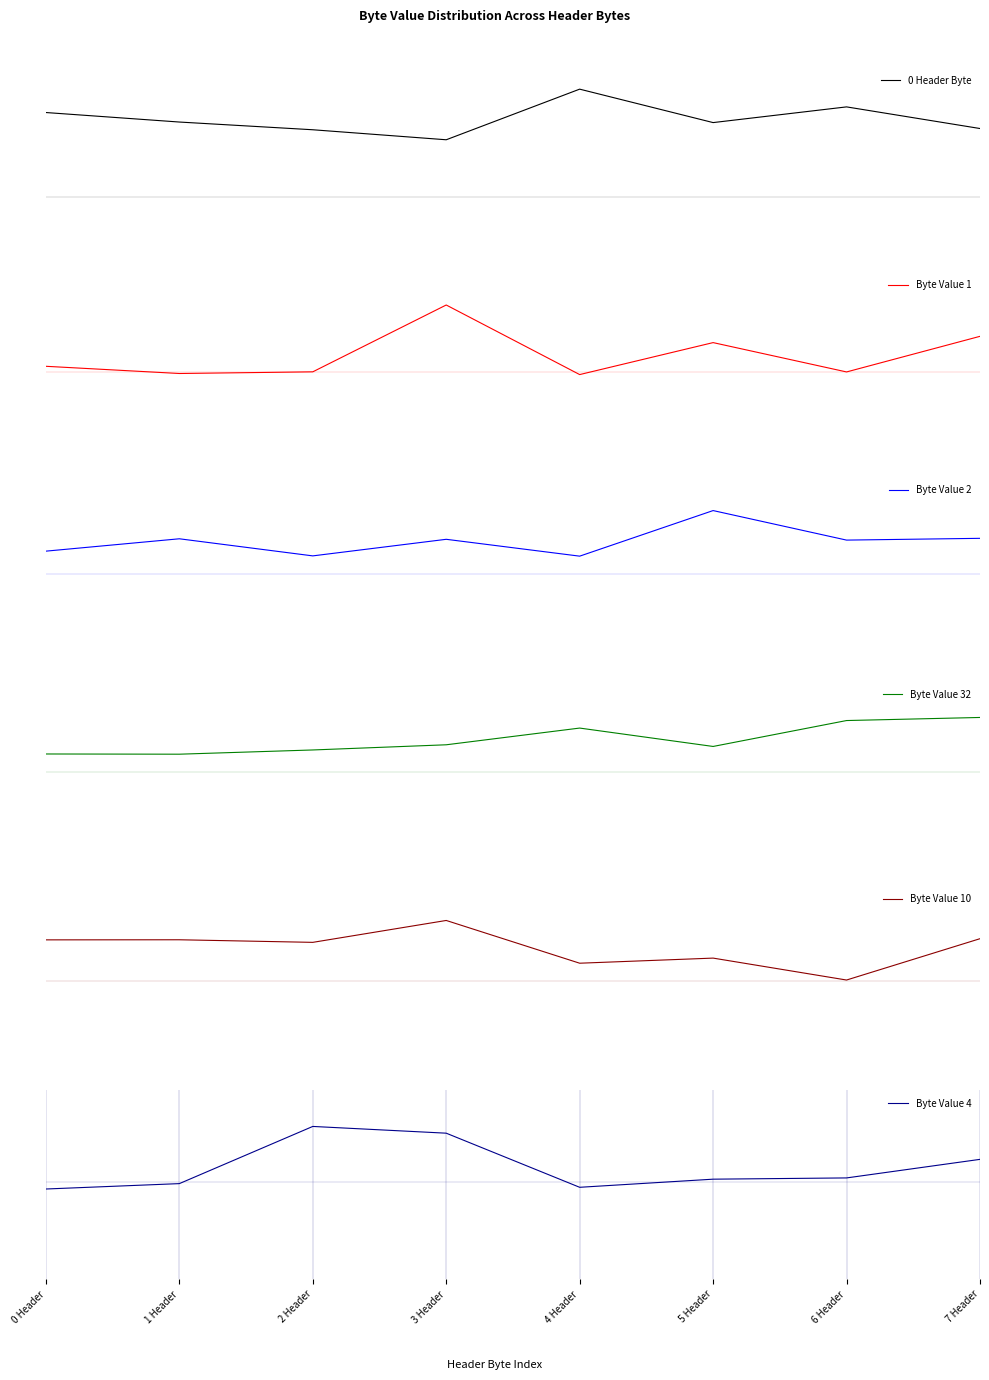

The Byte Value 1 series shows -0.1 at 6 Header. True or false?

False